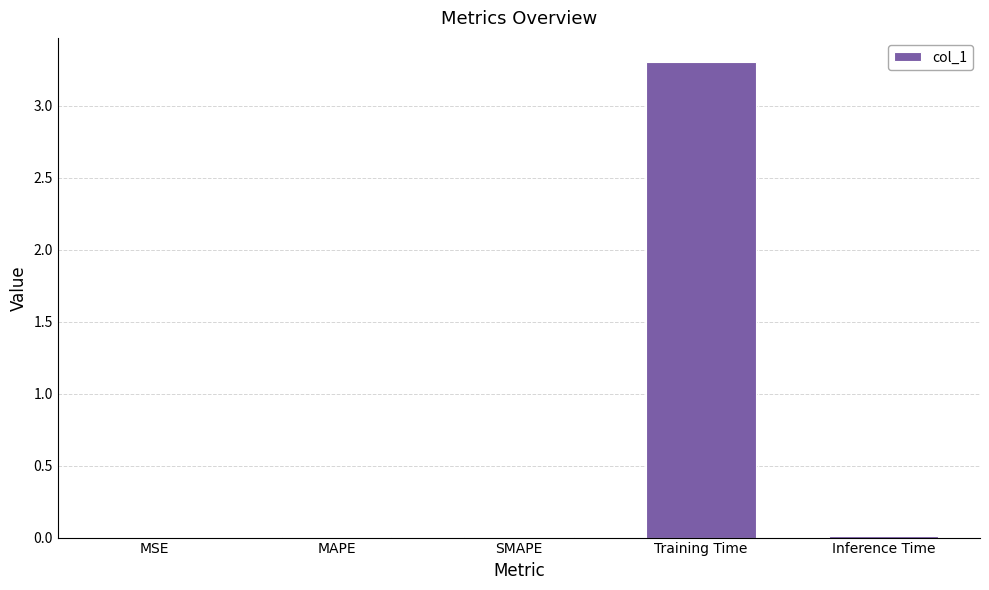

Are the bars horizontal?

No